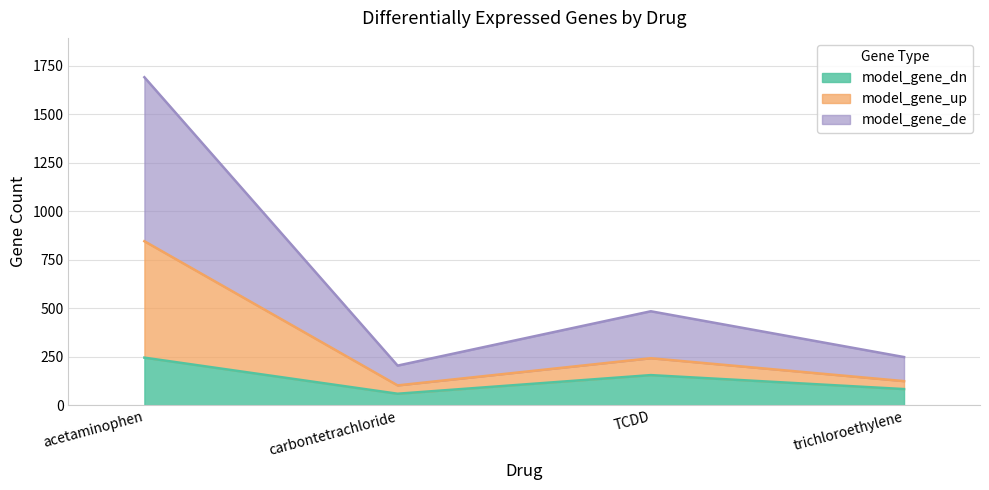

Rank the categories by model_gene_up value from lowest to highest.

carbontetrachloride, trichloroethylene, TCDD, acetaminophen